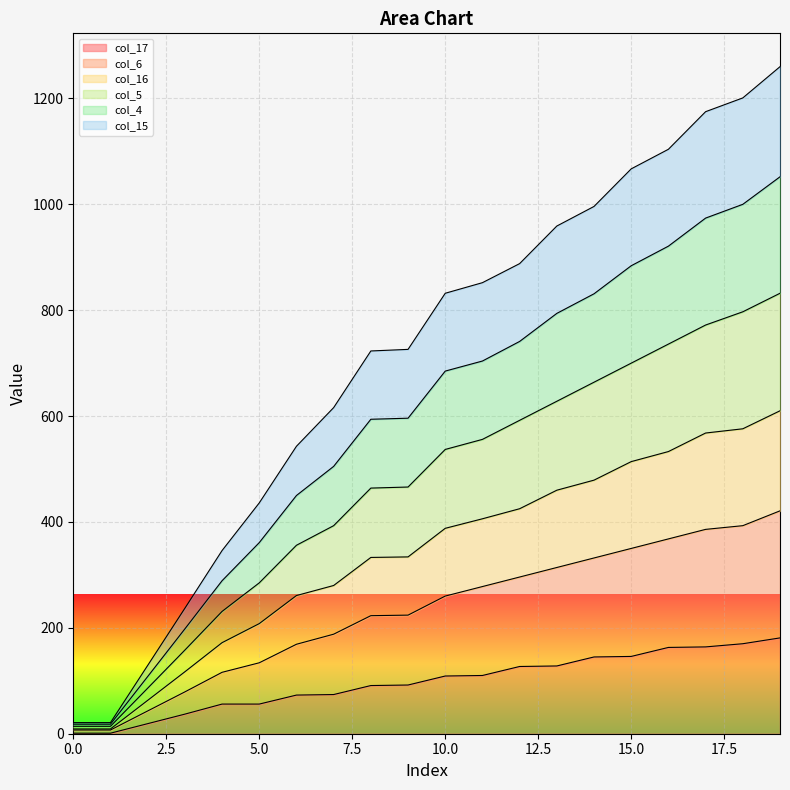

The value of col_5 at 2 is 122. True or false?

False